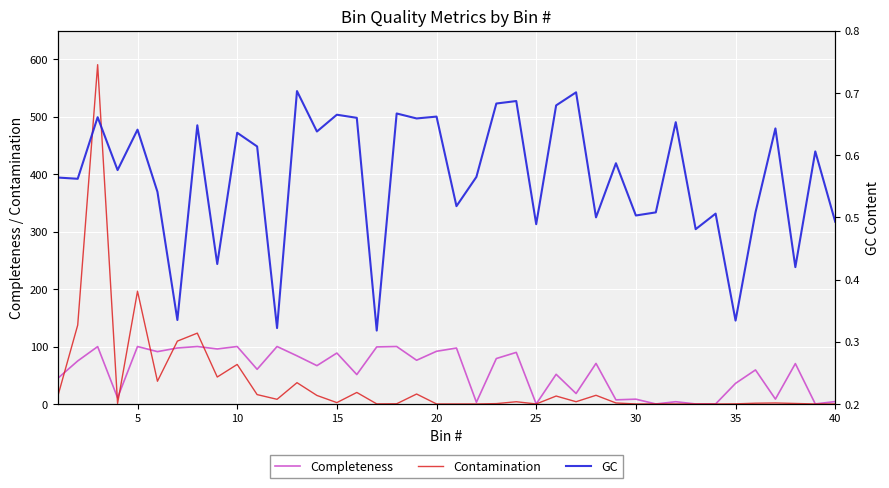

What is the value of the GC point at the 27th from the left?

0.7